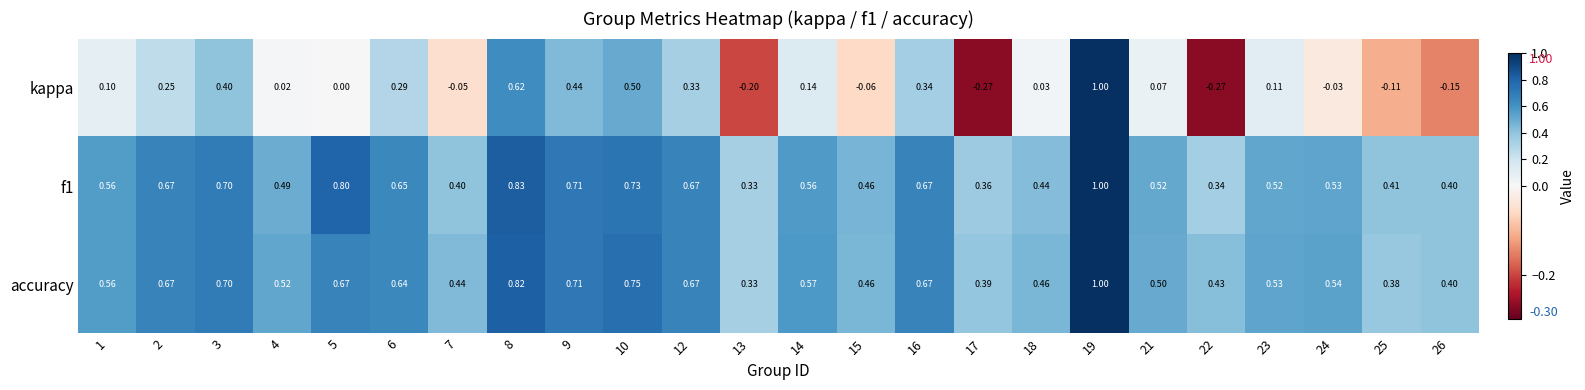

Which series has the largest range (max minus min)?

kappa